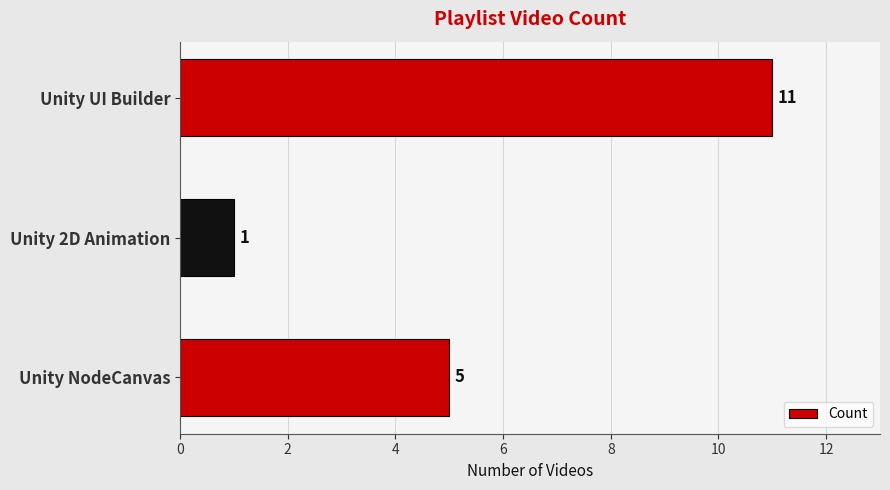

What is the change in value from Unity NodeCanvas to Unity 2D Animation?

-4